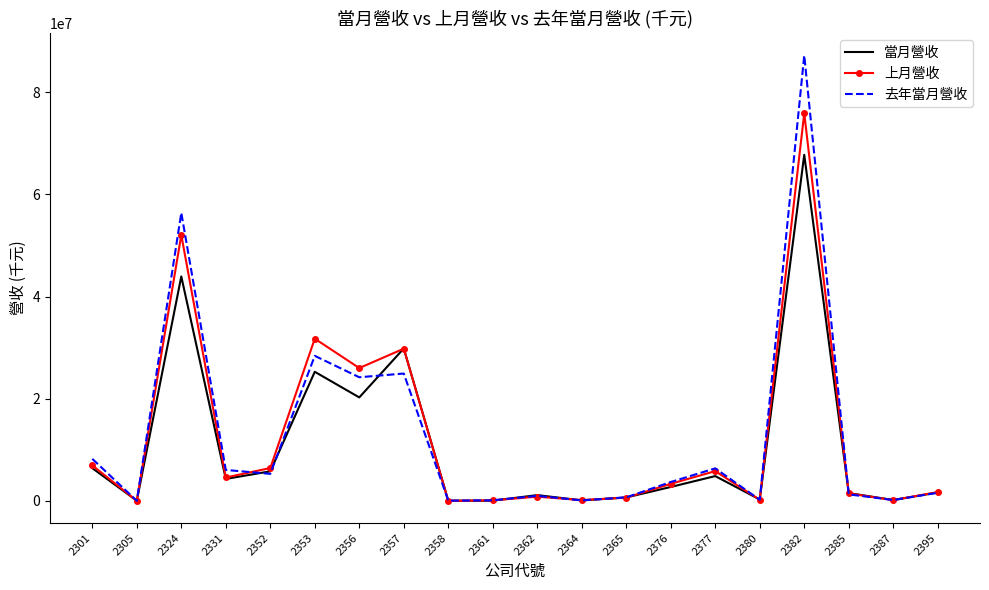

Is the value of 去年當月營收 at 2377 greater than the value of 當月營收 at 2353?

No